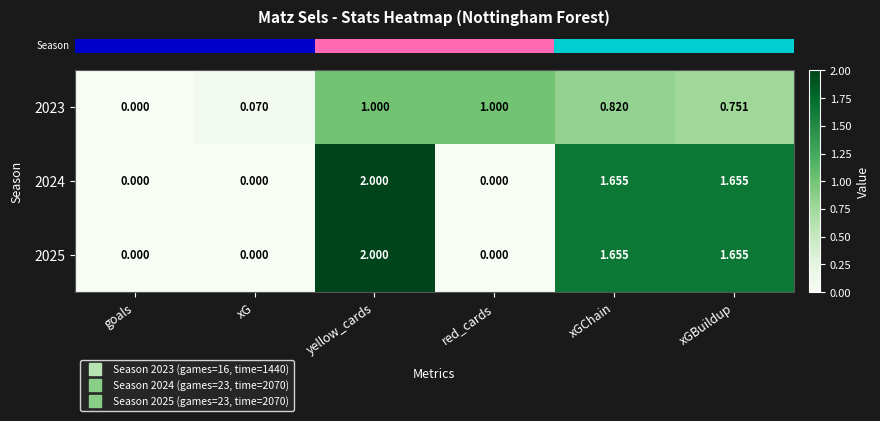

Which category has the highest value across all series?

yellow_cards